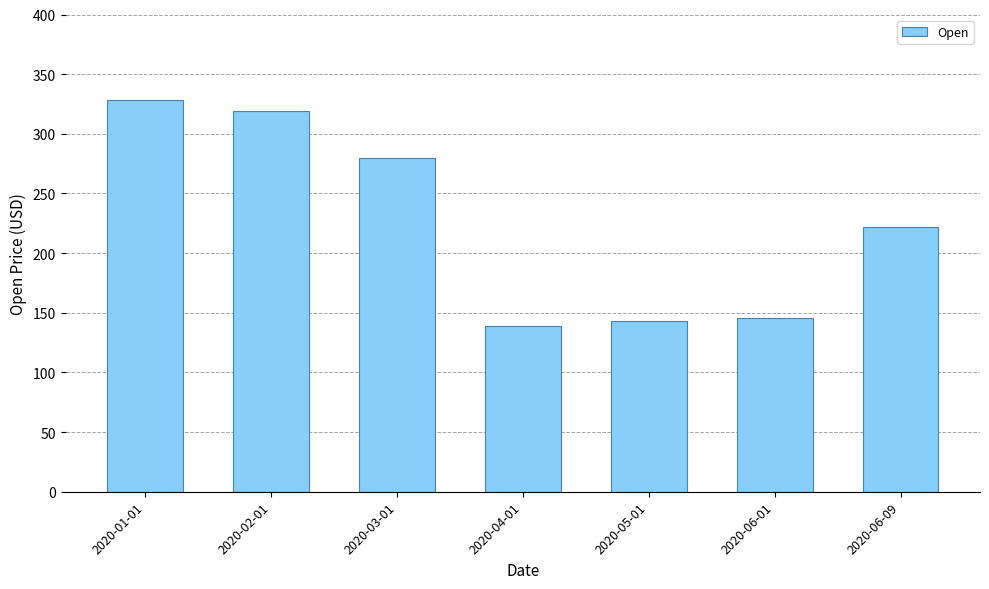

What is the change in value from 2020-02-01 to 2020-03-01?

-39.2